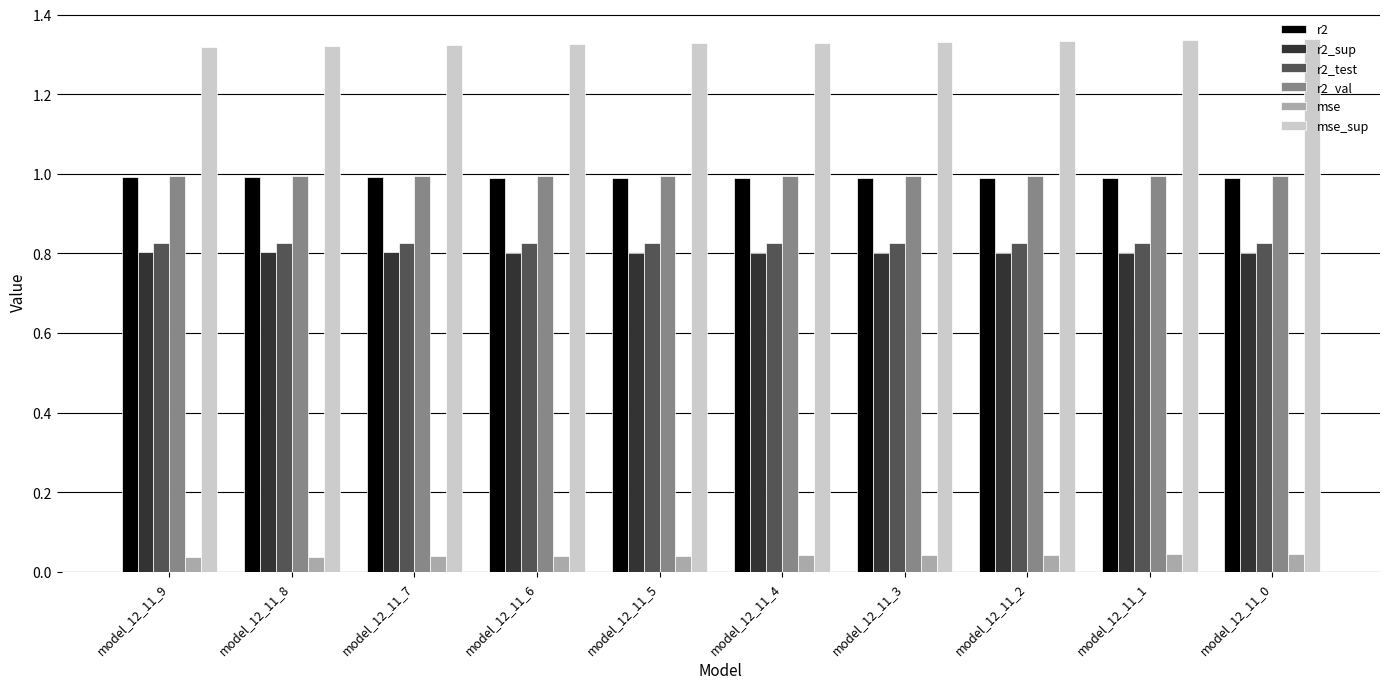

What is the sum of the mse values at model_12_11_3 and model_12_11_8?

0.1